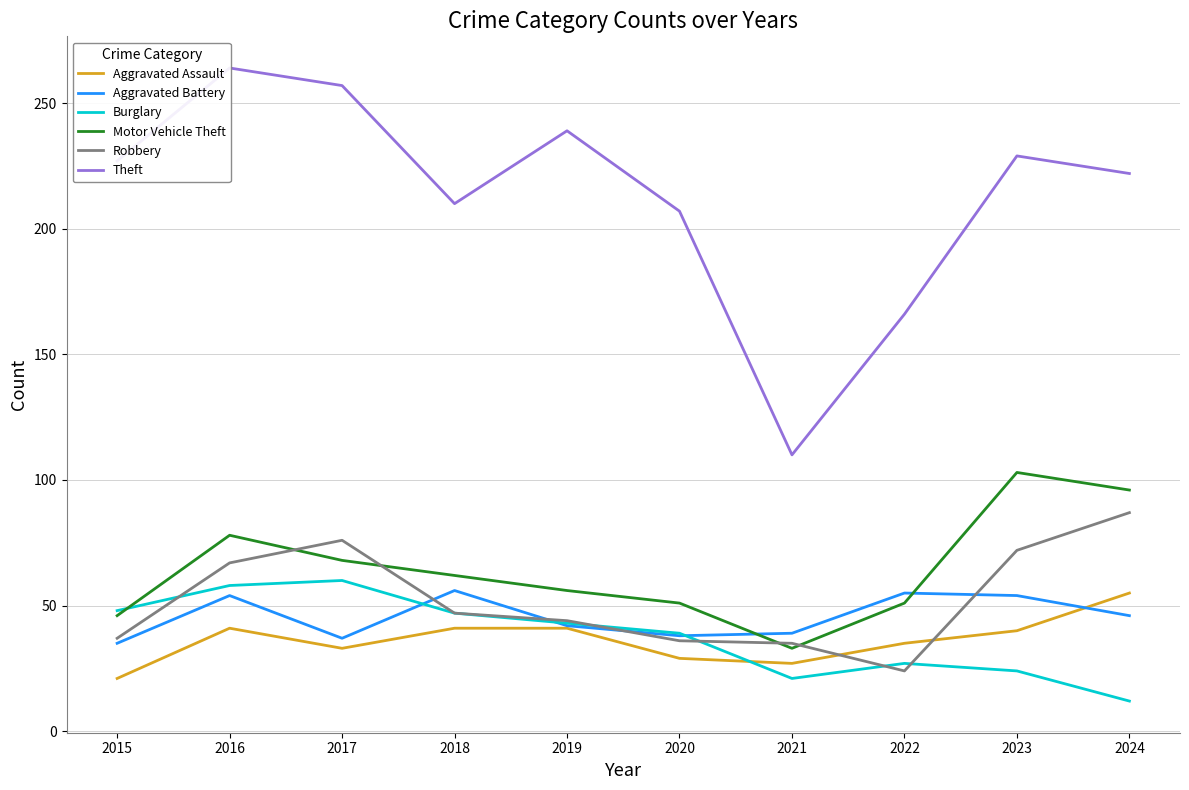

Reading right to left, transcribe all the data shown in this chart.

Aggravated Assault: 2024=55	2023=40	2022=35	2021=27	2020=29	2019=41	2018=41	2017=33	2016=41	2015=21
Aggravated Battery: 2024=46	2023=54	2022=55	2021=39	2020=38	2019=42	2018=56	2017=37	2016=54	2015=35
Burglary: 2024=12	2023=24	2022=27	2021=21	2020=39	2019=43	2018=47	2017=60	2016=58	2015=48
Motor Vehicle Theft: 2024=96	2023=103	2022=51	2021=33	2020=51	2019=56	2018=62	2017=68	2016=78	2015=46
Robbery: 2024=87	2023=72	2022=24	2021=35	2020=36	2019=44	2018=47	2017=76	2016=67	2015=37
Theft: 2024=222	2023=229	2022=166	2021=110	2020=207	2019=239	2018=210	2017=257	2016=264	2015=227